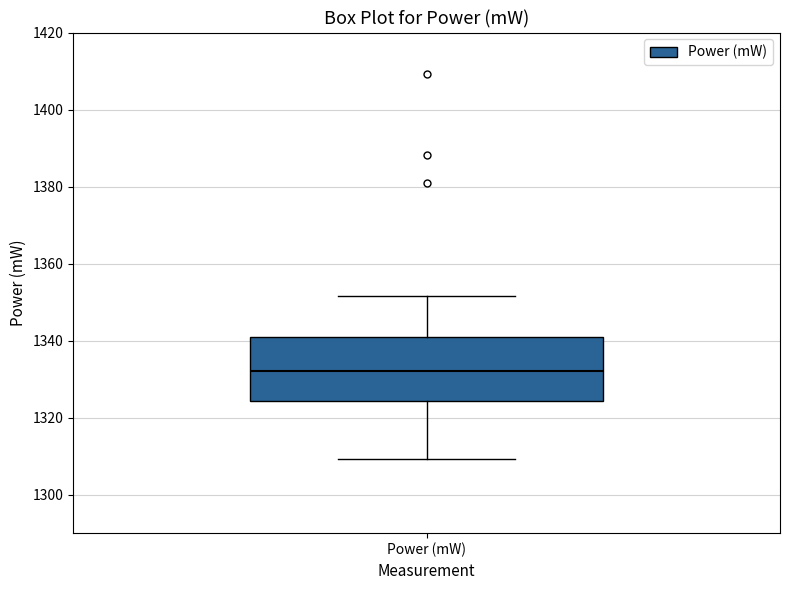

Where is the lower edge of the box for Power (mW) on the y-axis? The values are not printed on the chart, so give them approximately, as read against the axis.

1324